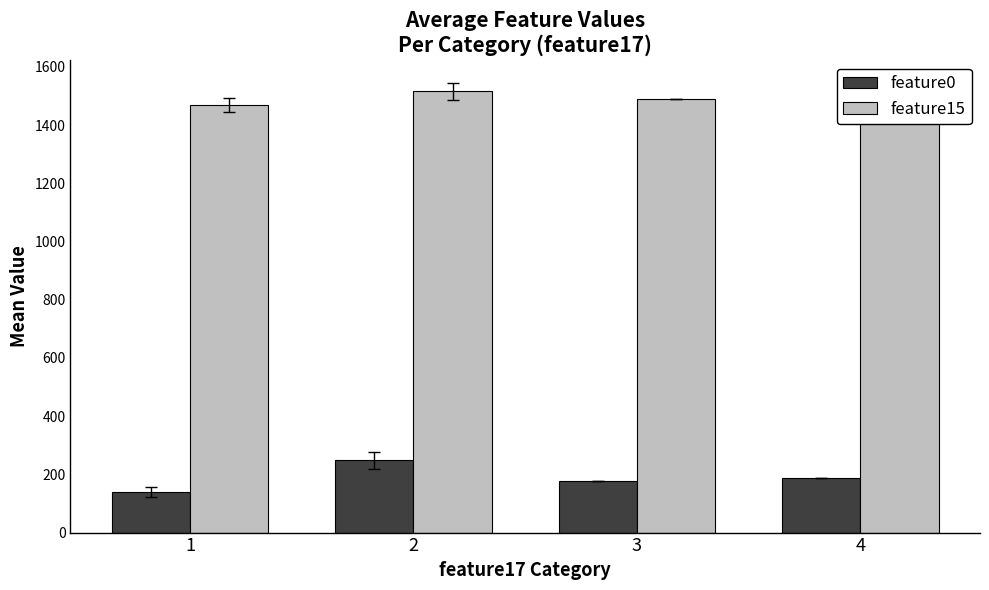

Reading right to left, list all the values displayed in this chart.

feature0: 188.4	176.4	248.7	139.3
feature15: 1545.0	1491.0	1516.1	1468.7